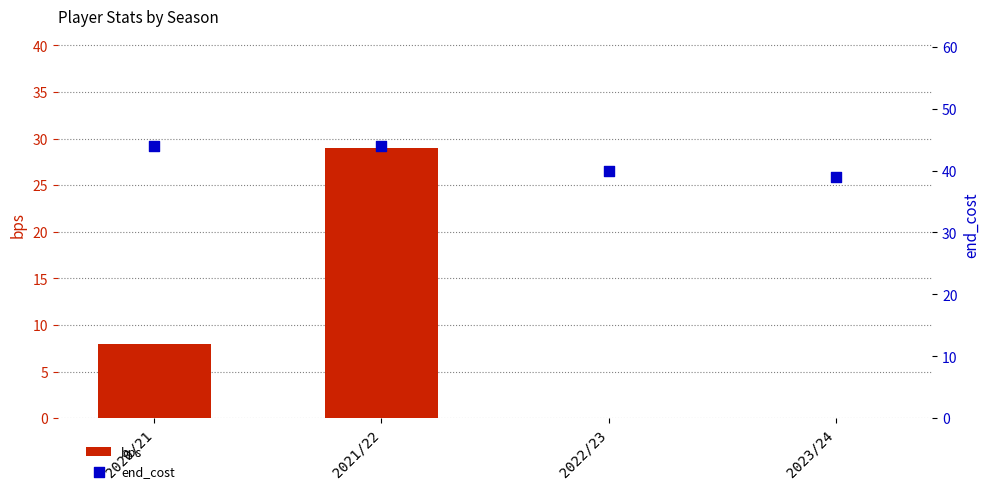

At which category is the sum across all series the highest?

2021/22